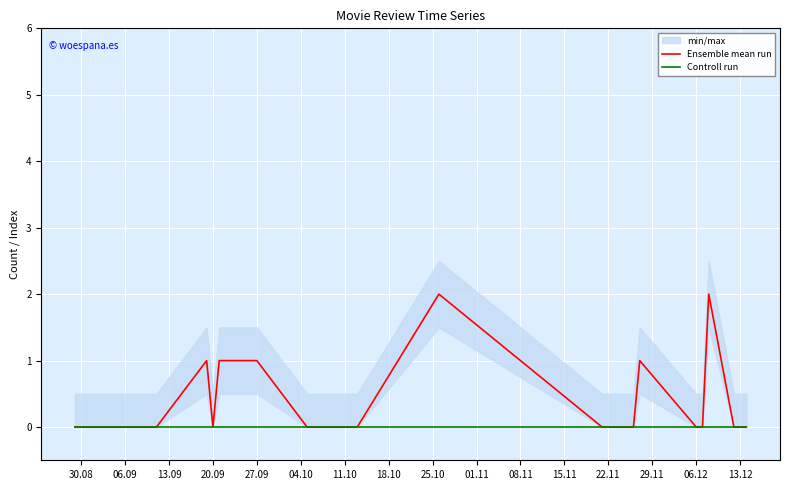

Reading left to right, extract all data points from this chart.

Ensemble mean run: 0	0	0	1	0	1	1	0	0	0	2	0	0	1	0	0	2	0	0	0
Controll run: 0	0	0	0	0	0	0	0	0	0	0	0	0	0	0	0	0	0	0	0